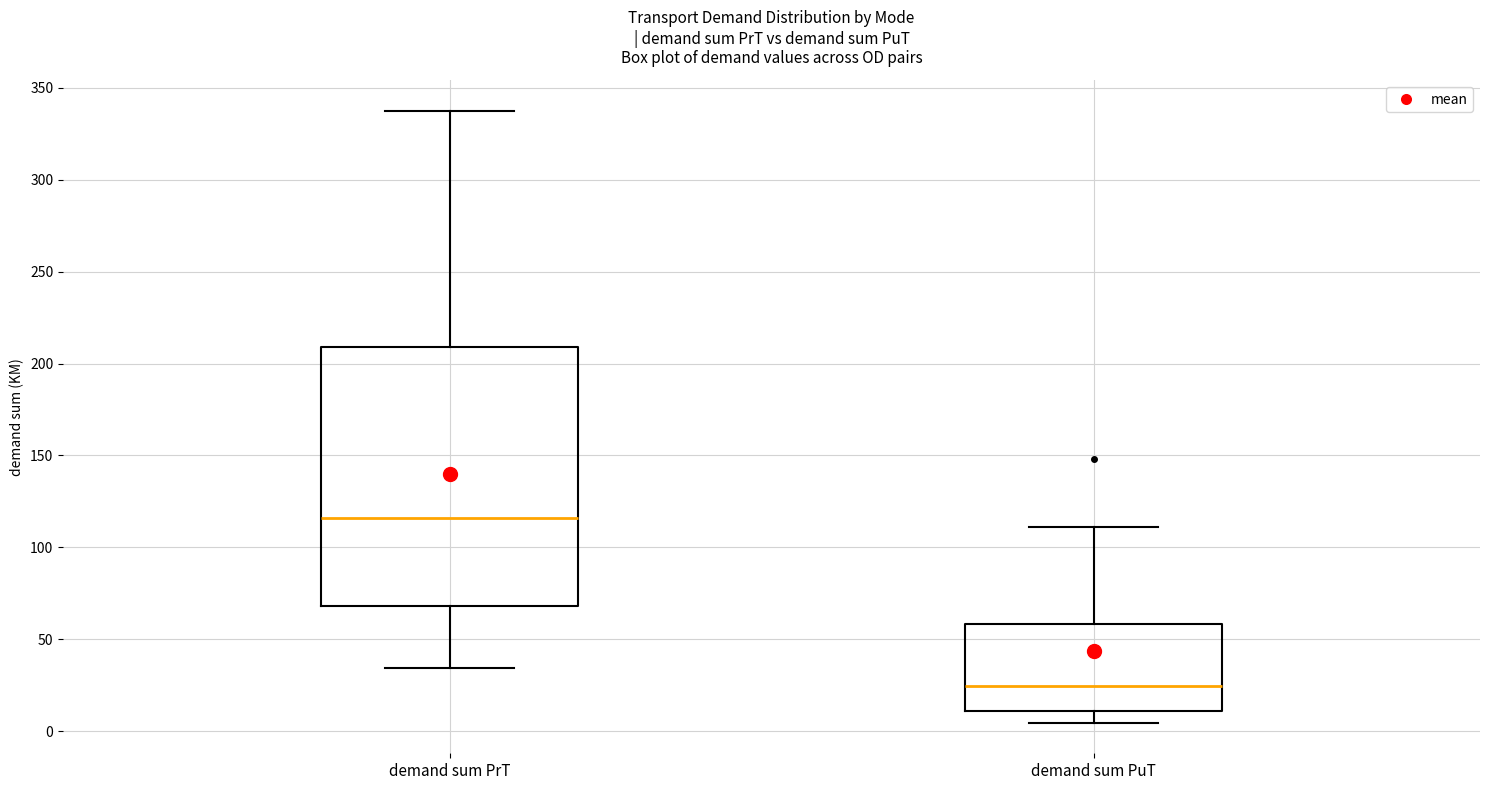

Reading left to right, read every box against the y-axis: the position of its median line, the range the box covers, and the ends of its whiskers. The values are not printed on the chart, so give them approximately, as read against the axis.

demand sum PrT: median 115, box 70 to 210, whiskers 35 to 335
demand sum PuT: median 25, box 10 to 60, whiskers 5 to 110